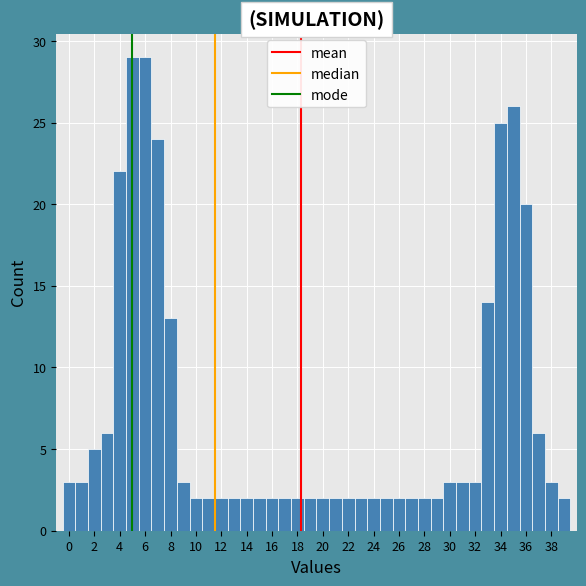

How tall is the bar that spans -0.5 to 0.5 on the x-axis? Neither the bar edges nor the heights are printed on the chart, so give them approximately, as read against the axes.

3